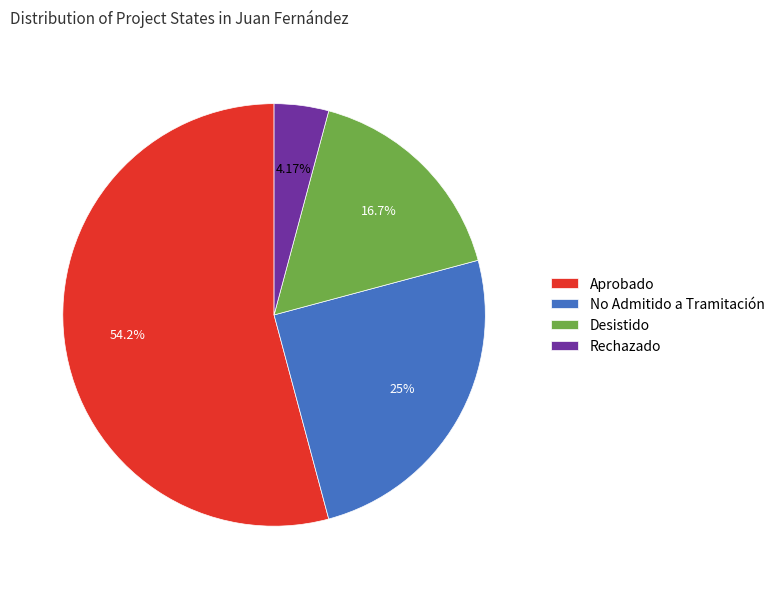

Is there a majority slice in this chart?

Yes